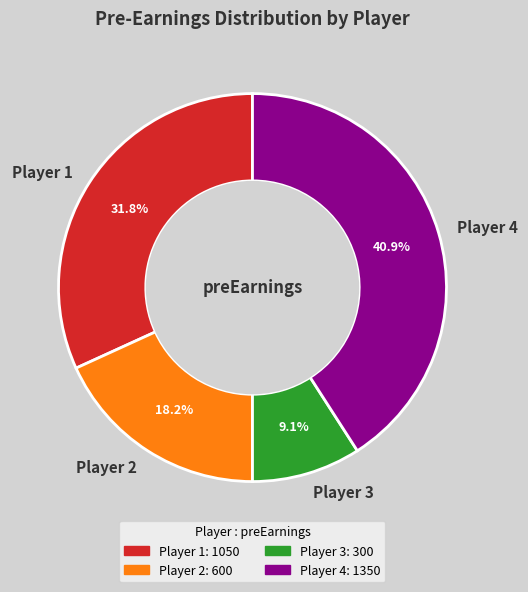

Which category has the smallest portion of the pie?

Player 3